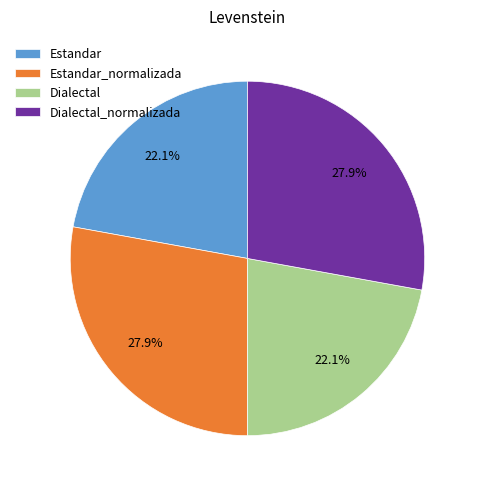

True or false: Dialectal_normalizada accounts for 39% of the total.

False